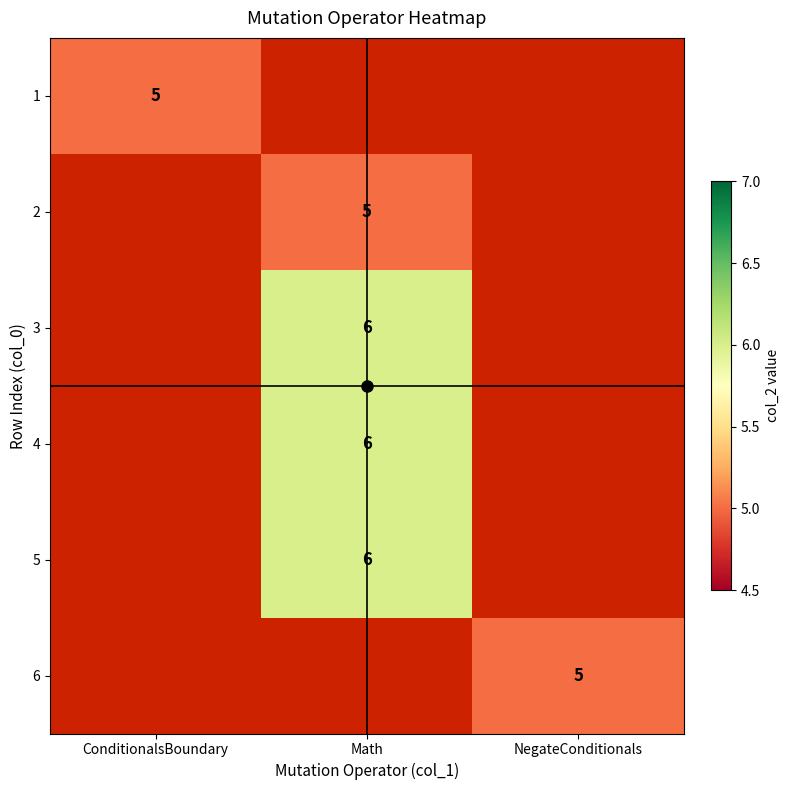

The 6 series shows 5 at NegateConditionals. True or false?

True